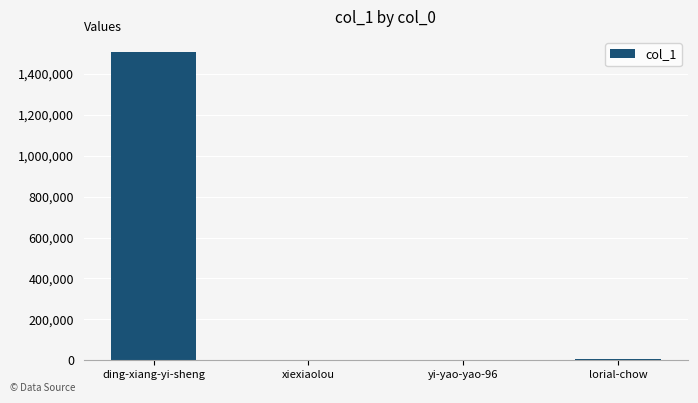

What is the greatest value displayed?

1505257